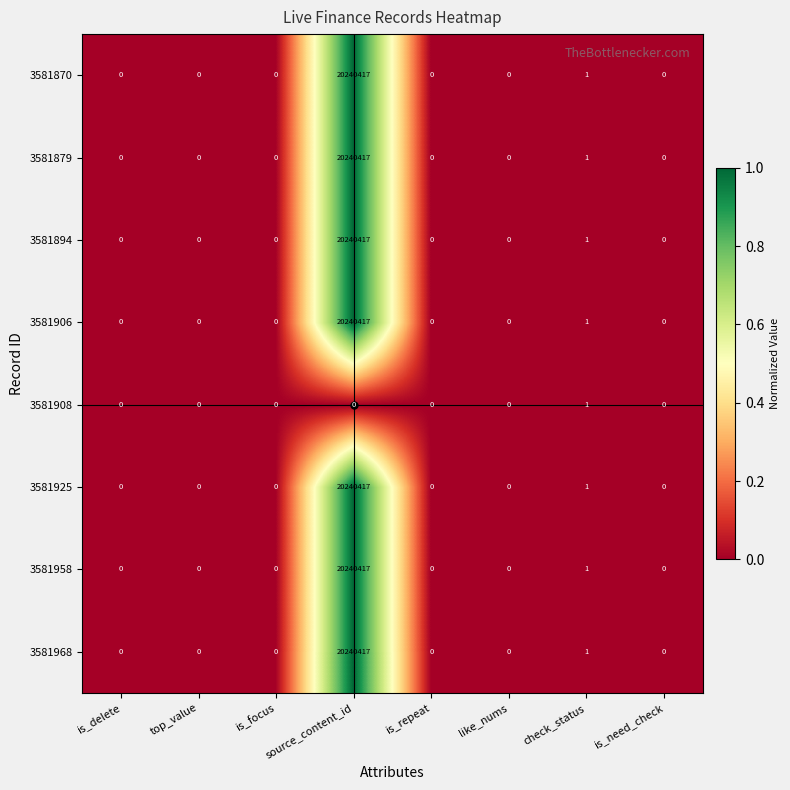

At which label does 3581894 reach its peak?

source_content_id